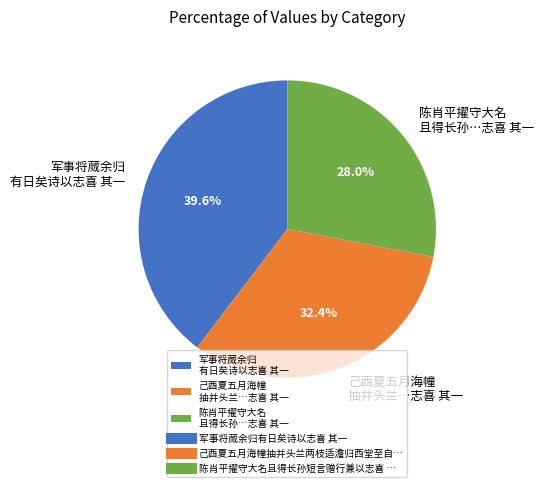

Which slice is the smallest?

陈肖平擢守大名 且得长孙…志喜 其一